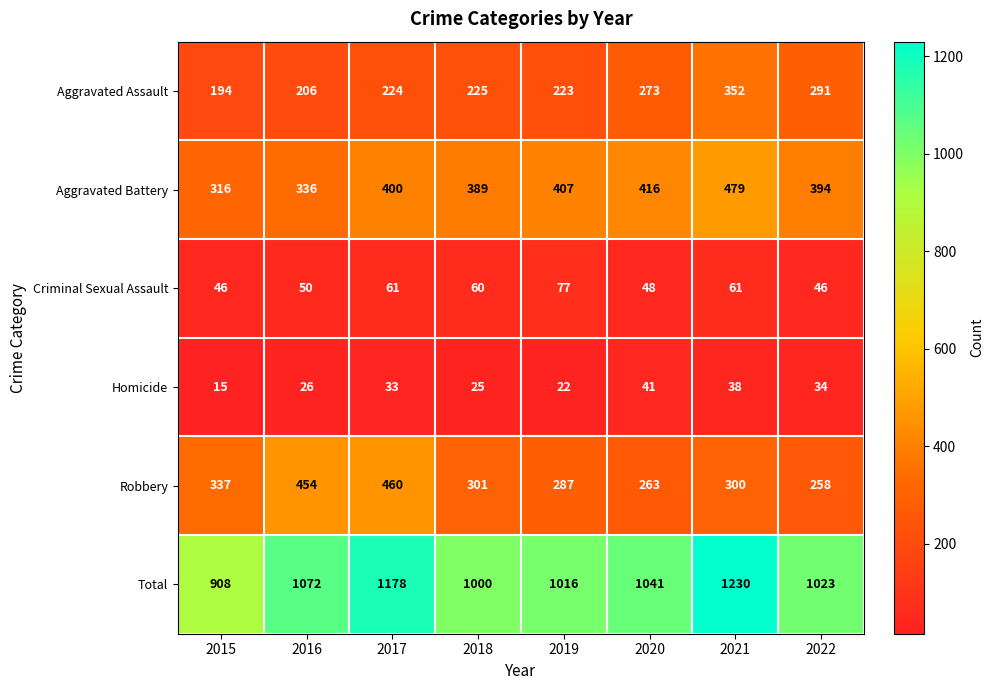

List the series in order of their peak value, highest first.

Total, Aggravated Battery, Robbery, Aggravated Assault, Criminal Sexual Assault, Homicide